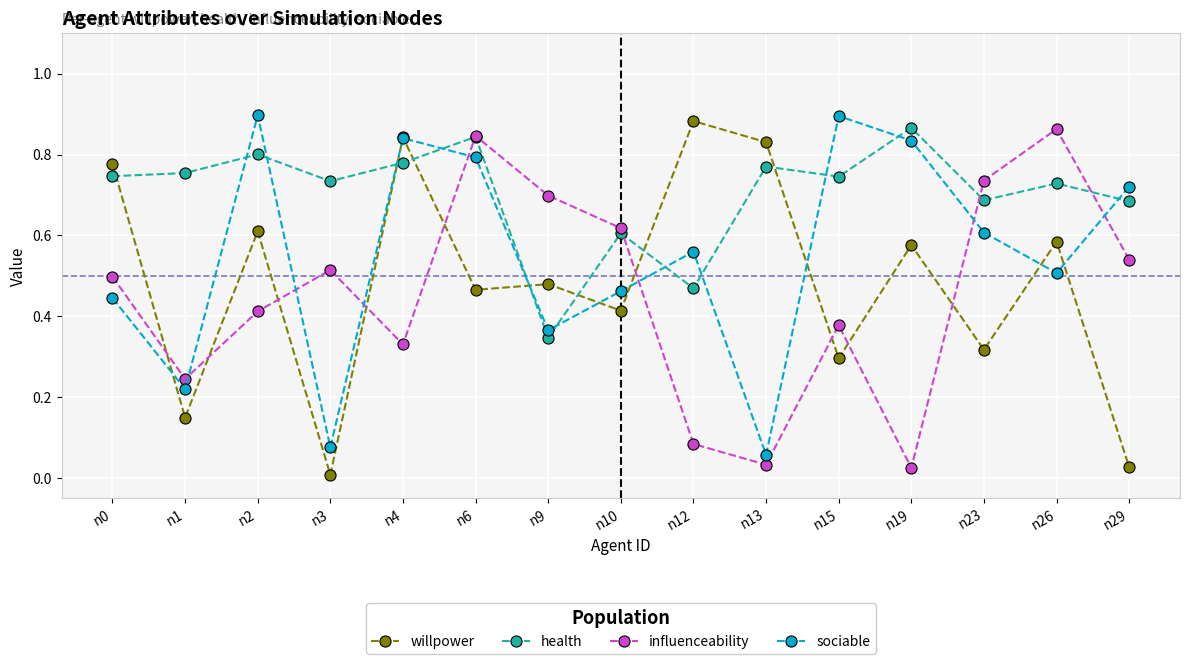

The willpower series shows 0.4 at n15. True or false?

False